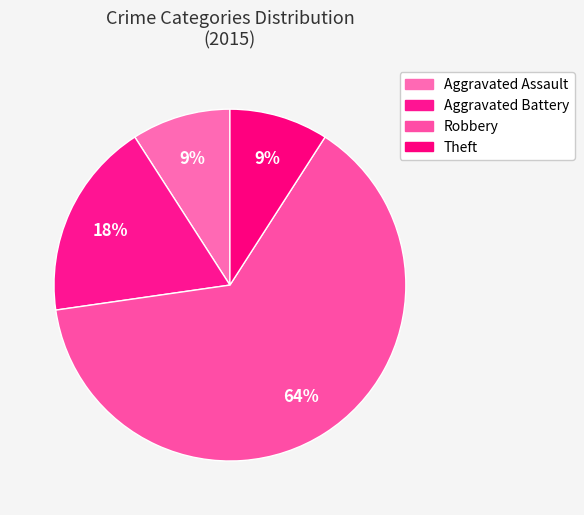

To the nearest percent, what percentage of the pie is Theft?

9%